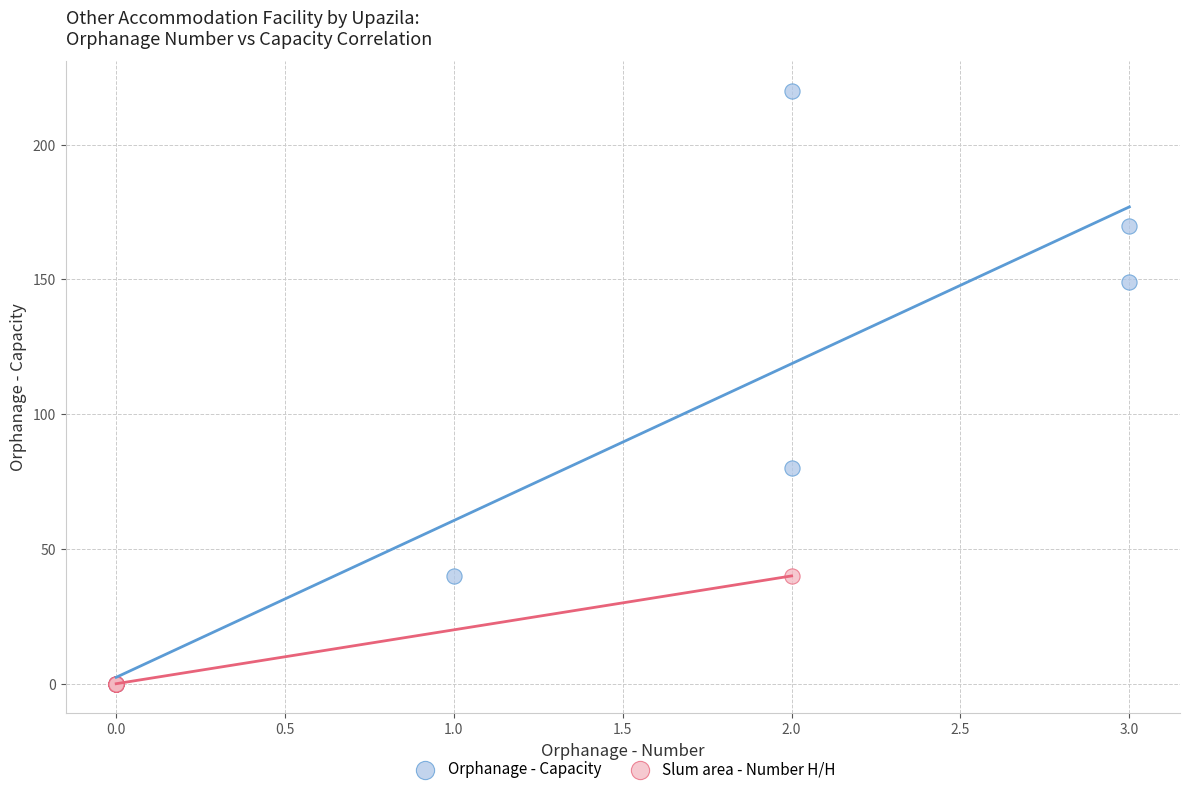

Which series has the largest Y range (max minus min)?

Orphanage - Capacity